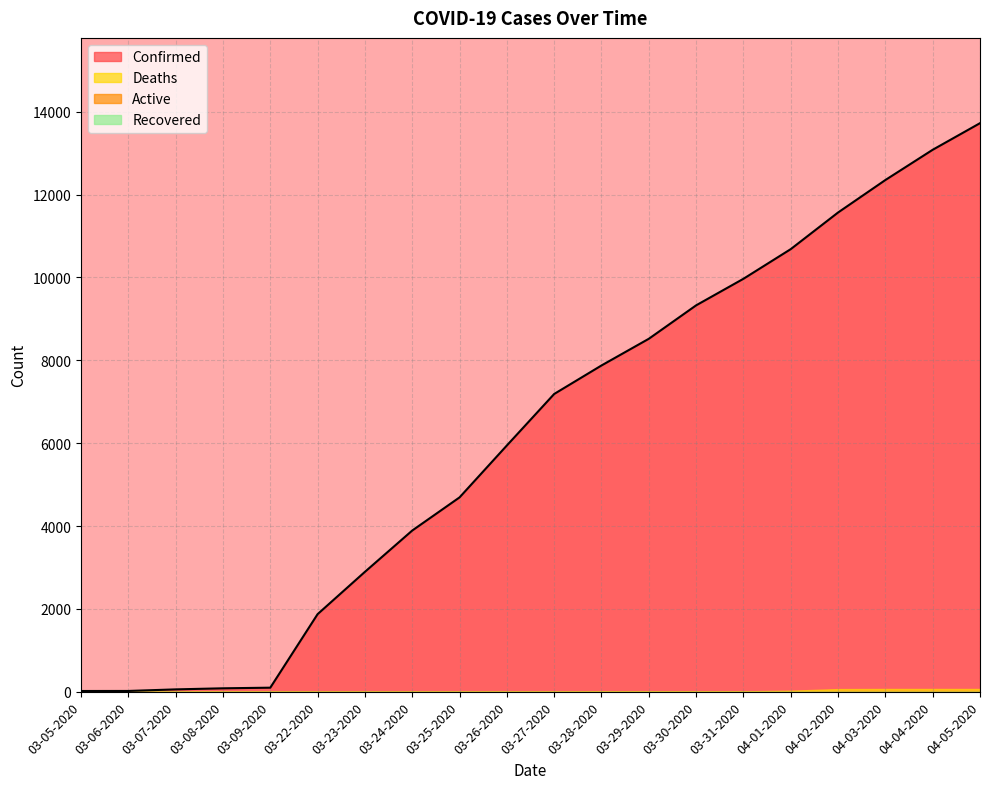

What are all the series names shown in the legend?

Confirmed, Active, Deaths, Recovered